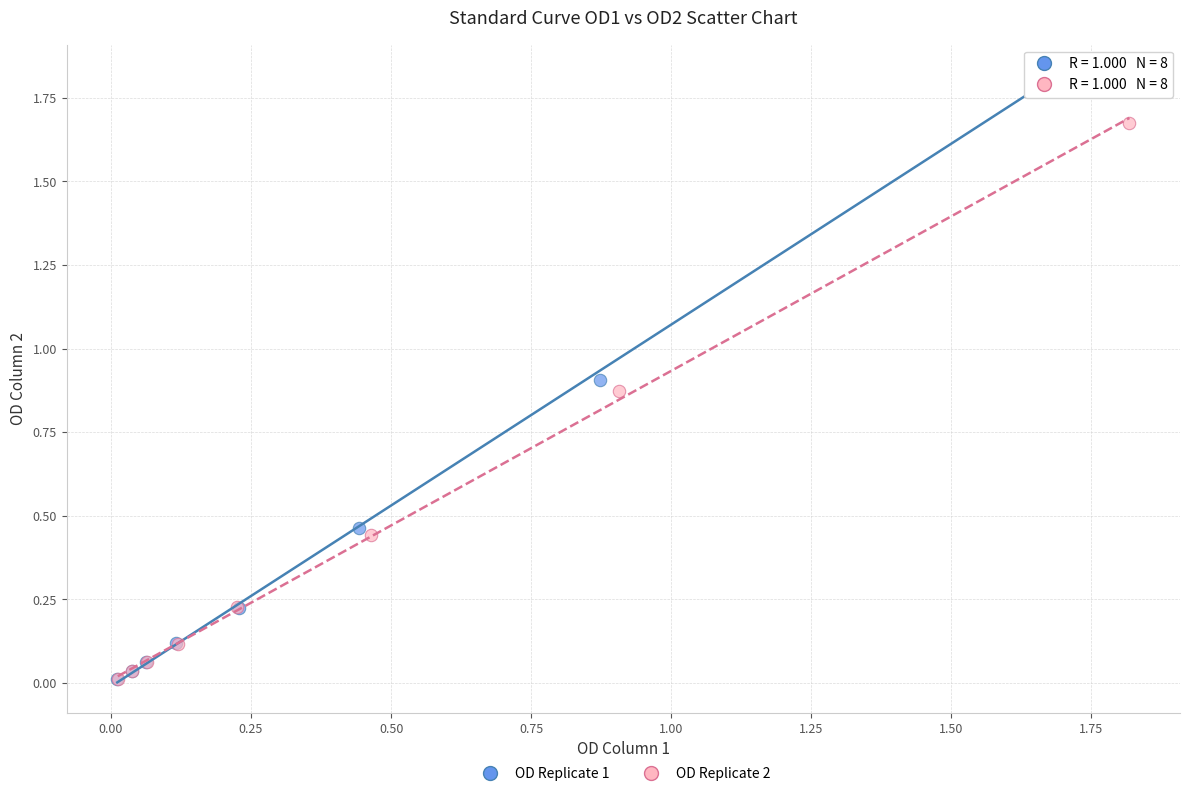

Which series has the largest Y range (max minus min)?

OD Replicate 1